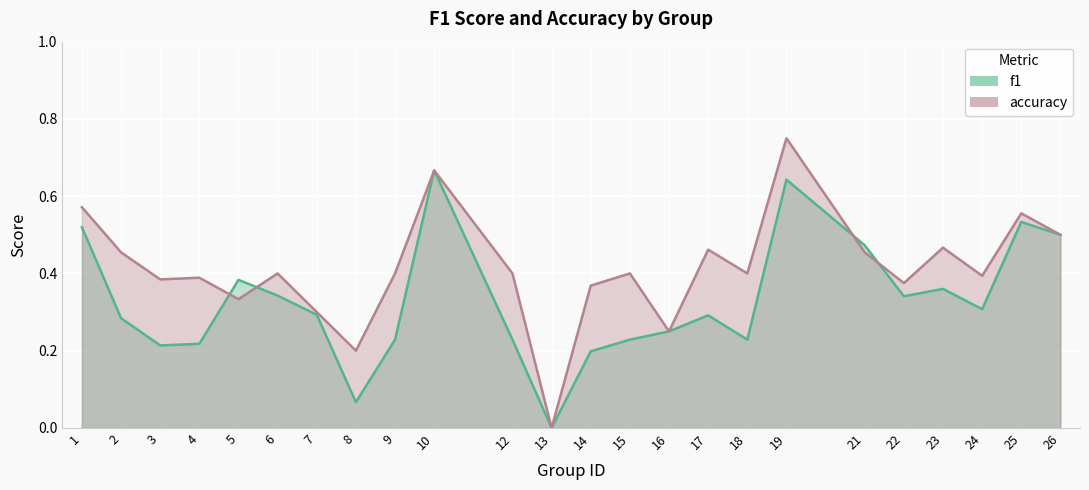

What is the value of the f1 point at the 20th from the left?

0.3